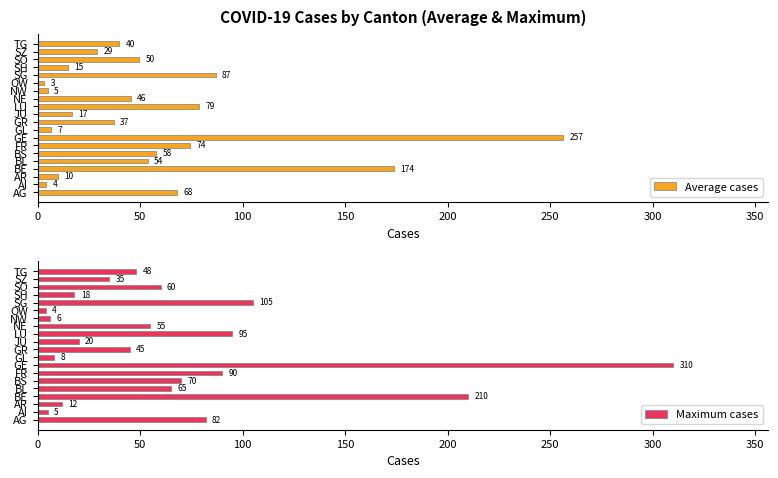

At which label is Maximum cases closest to 157?

SG